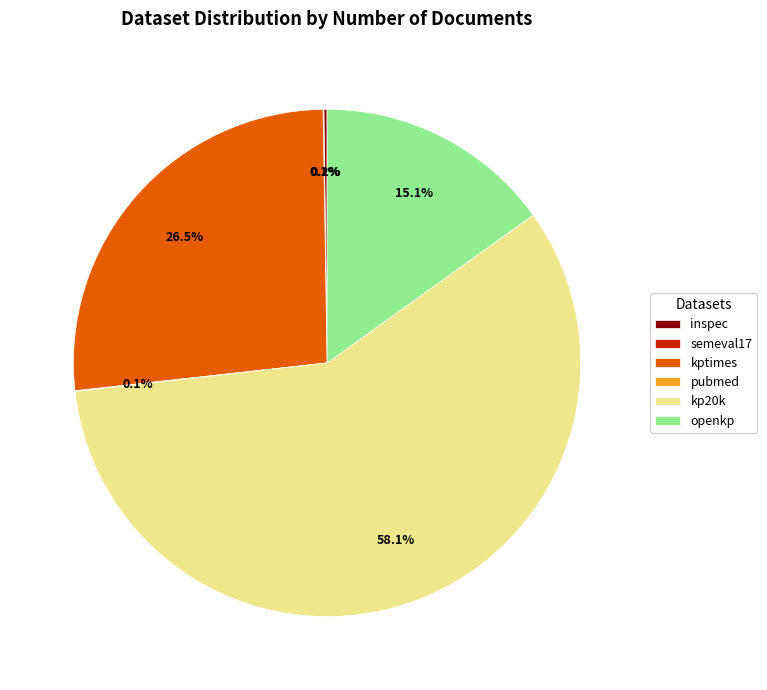

Which has a higher value, kp20k or openkp?

kp20k